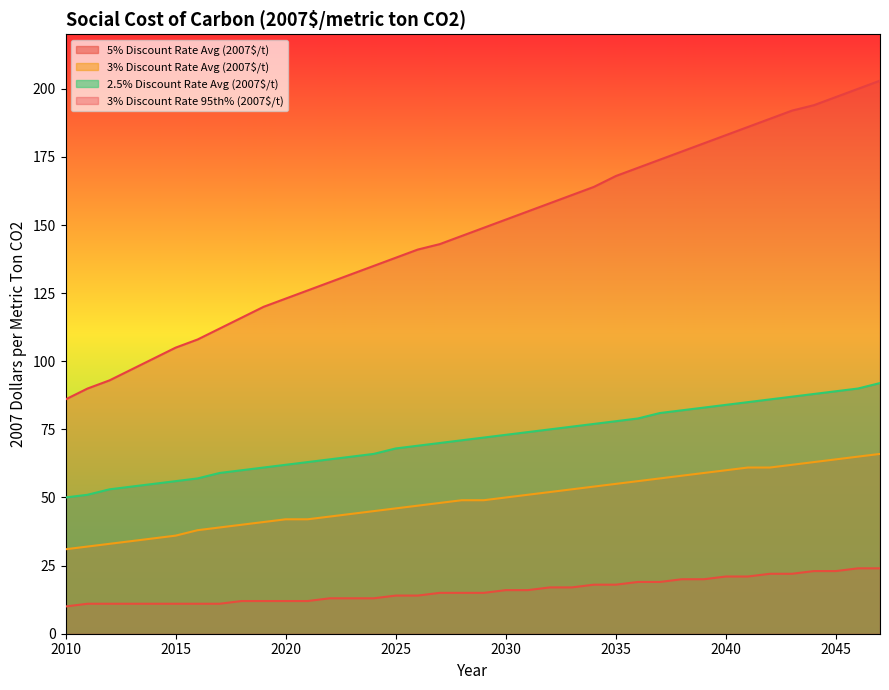

True or false: 2.5% Discount Rate Avg (2007$/t) and 3% Discount Rate 95th% (2007$/t) cross at least once.

False